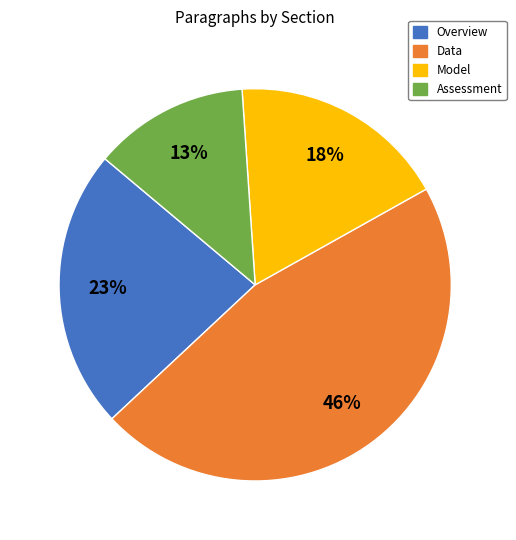

To the nearest percent, what is the difference between the largest and smallest slice percentages?

33%